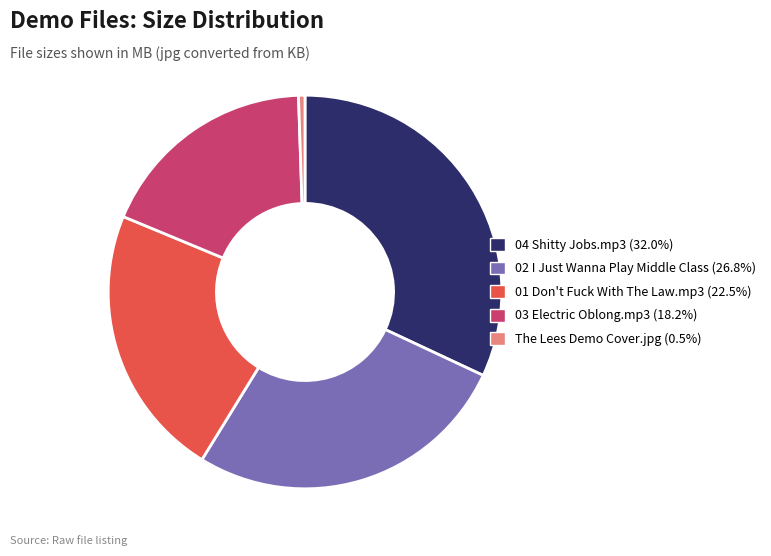

Which slice is the smallest?

The Lees Demo Cover.jpg